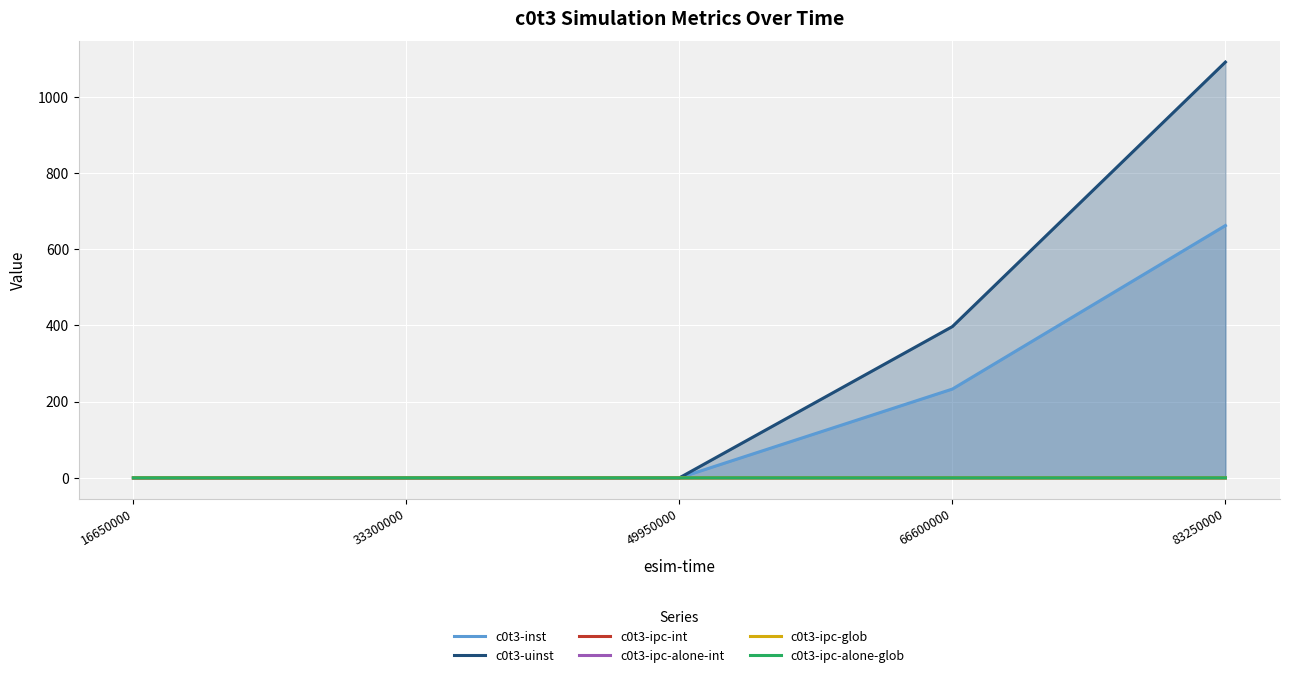

Reading left to right, what are all the values shown in this chart?

c0t3-inst: 0.0	0.0	0.0	233.0	662.0
c0t3-uinst: 0.0	0.0	0.0	397.0	1091.0
c0t3-ipc-int: 0.0	0.0	0.0	0.0	0.0
c0t3-ipc-alone-int: 0.0	0.0	0.0	0.0	0.0
c0t3-ipc-glob: 0.0	0.0	0.0	0.0	0.0
c0t3-ipc-alone-glob: 0.0	0.0	0.0	0.0	0.0